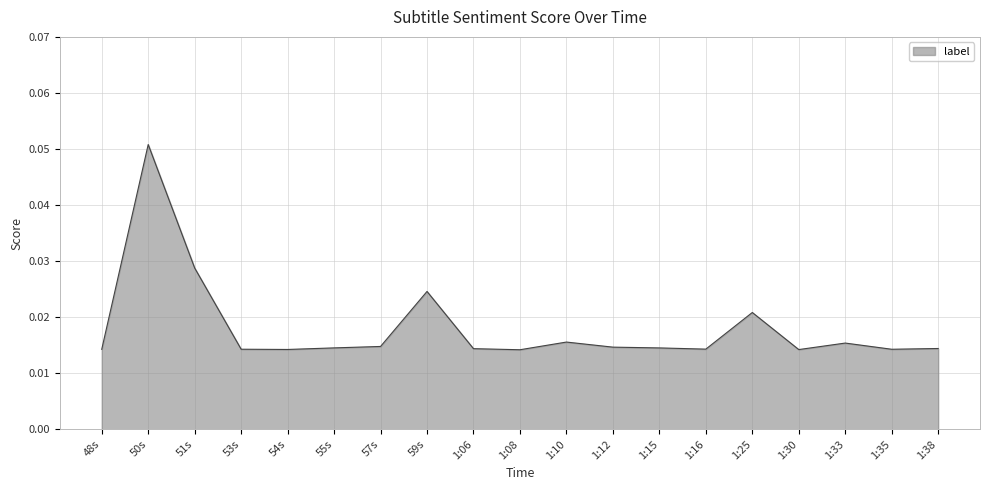

What position from the left is 1:25?

15